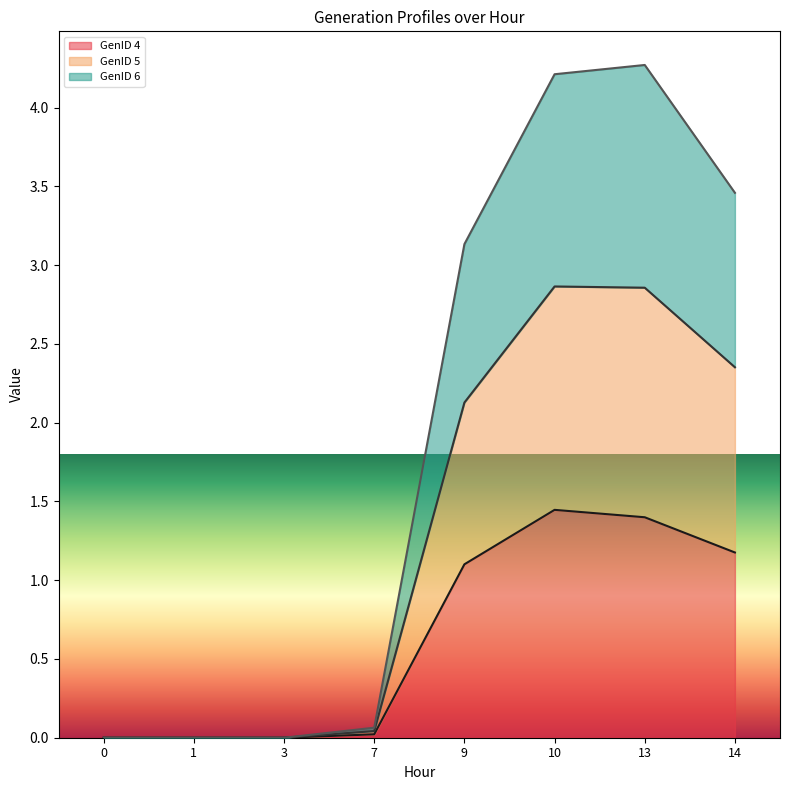

At which label is GenID 5 closest to 2?

9